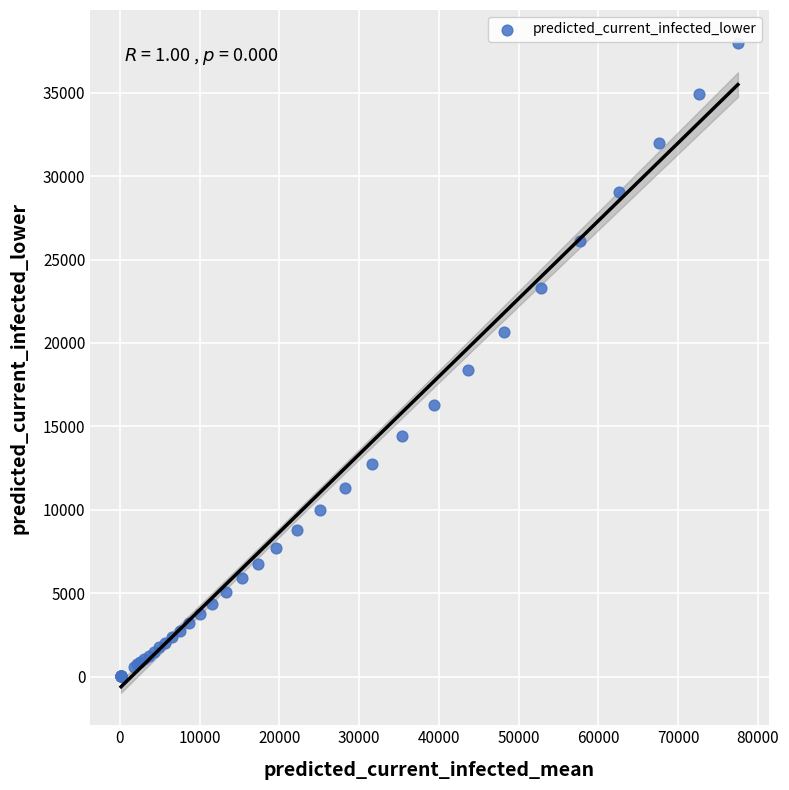

What Y value in the scatter plot is closest to 19028?

18350